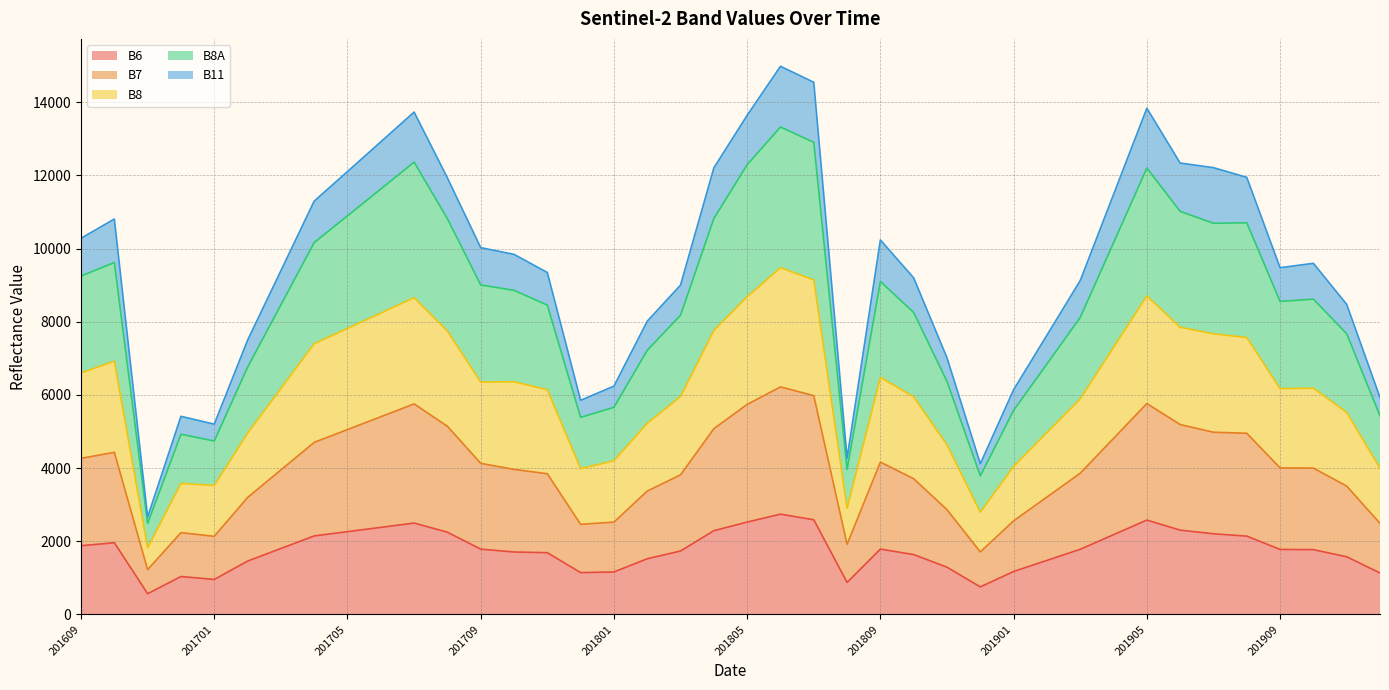

Between 201609 and 201804, which series saw the biggest shift?

B11